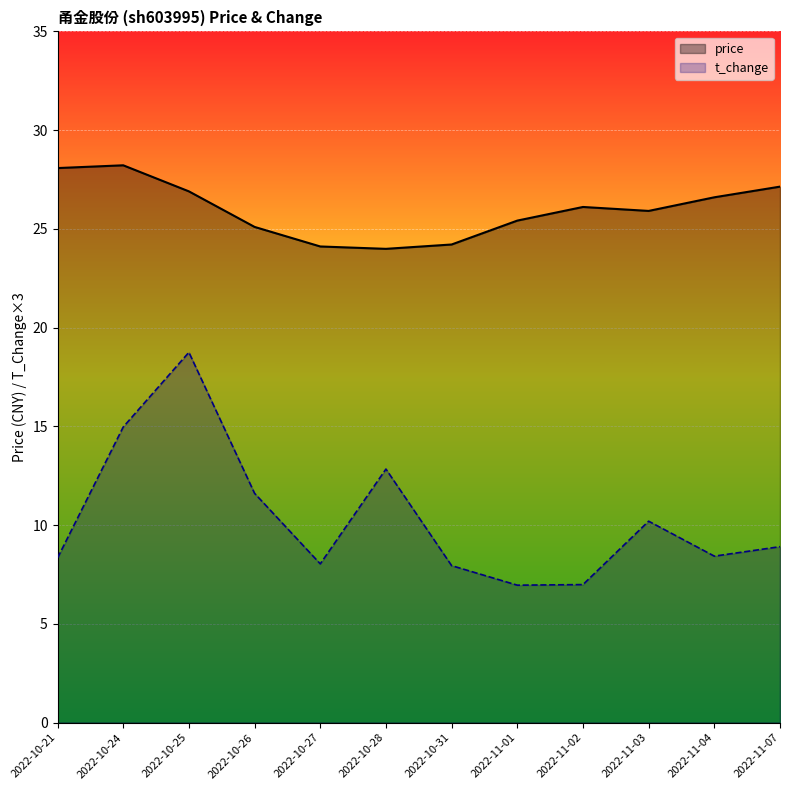

What is the label of the 7th point from the right?

2022-10-28